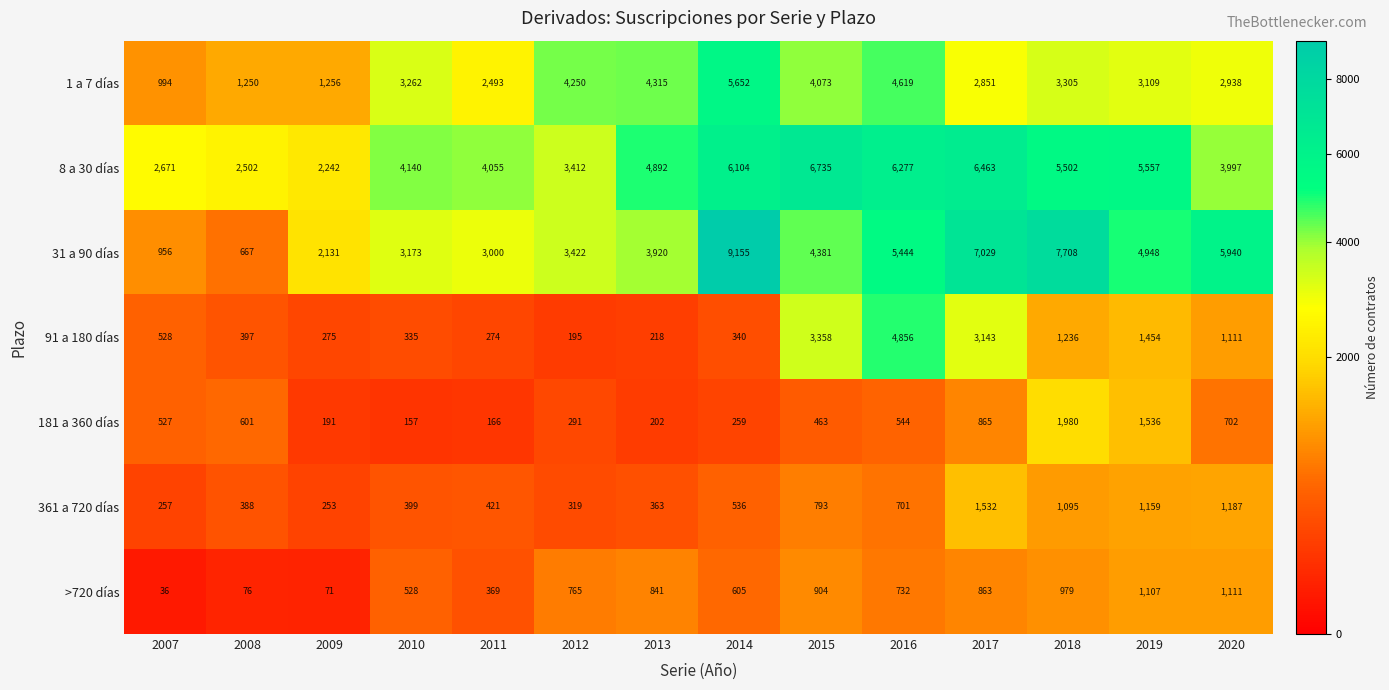

What is the sum of the >720 días values at 2018 and 2007?

1015